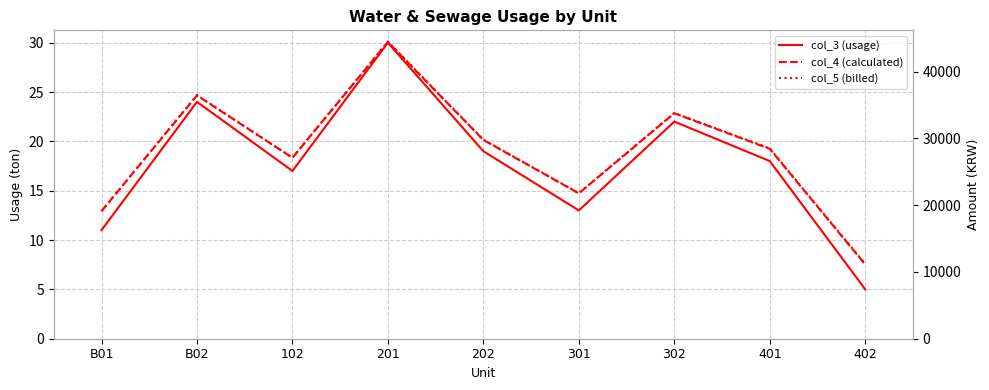

True or false: col_4 (calculated) and col_3 (usage) cross at least once.

False